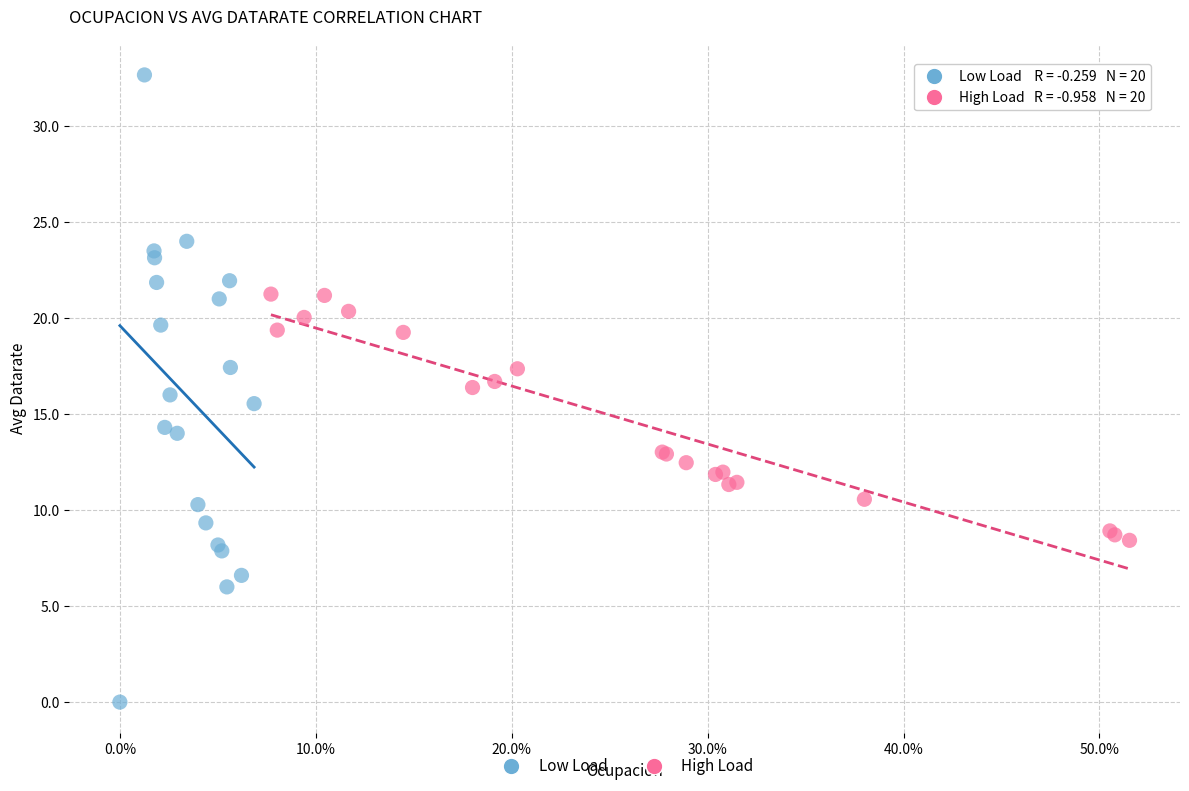

Which series has the widest spread of Y values?

Low Load